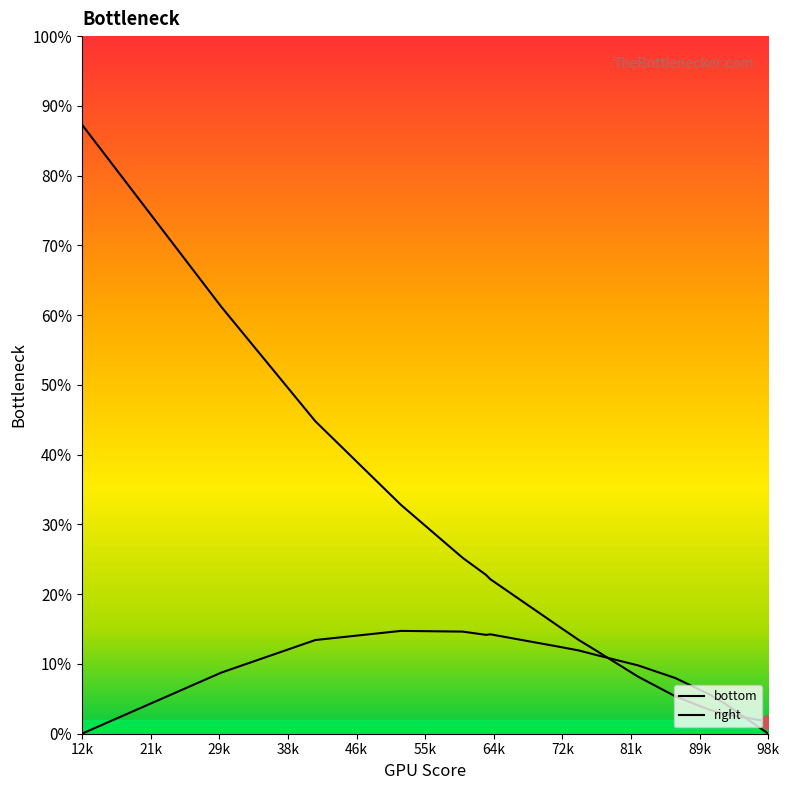

How many data points does each series have?

17